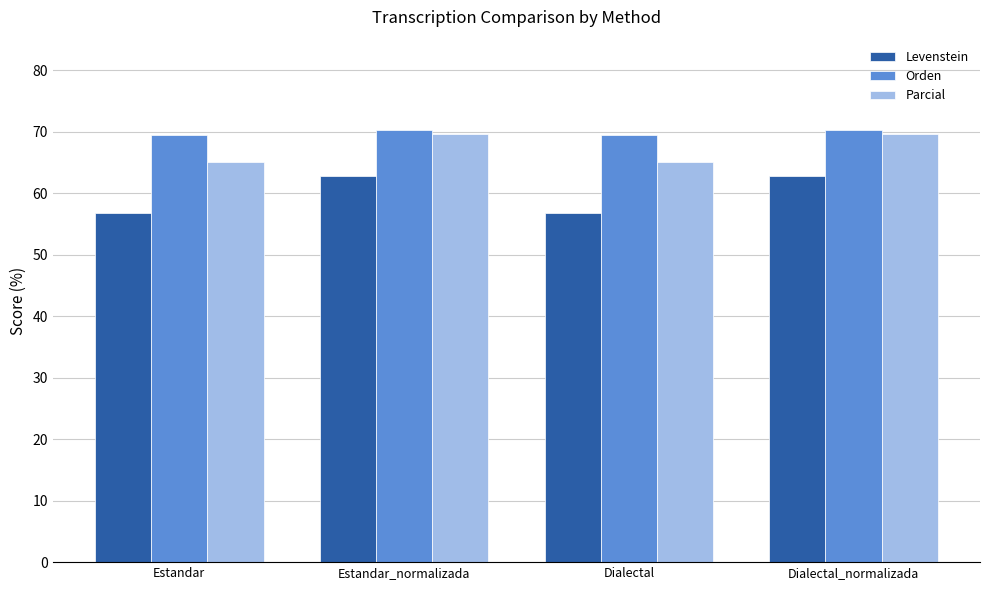

What is the lowest value of the Parcial series?

65.1